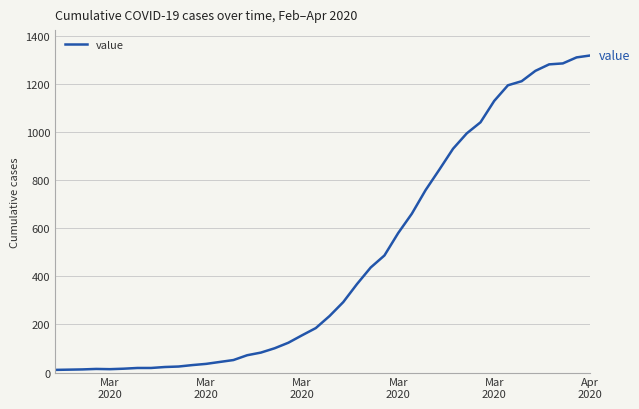

What is the difference between the maximum and minimum values?

1308